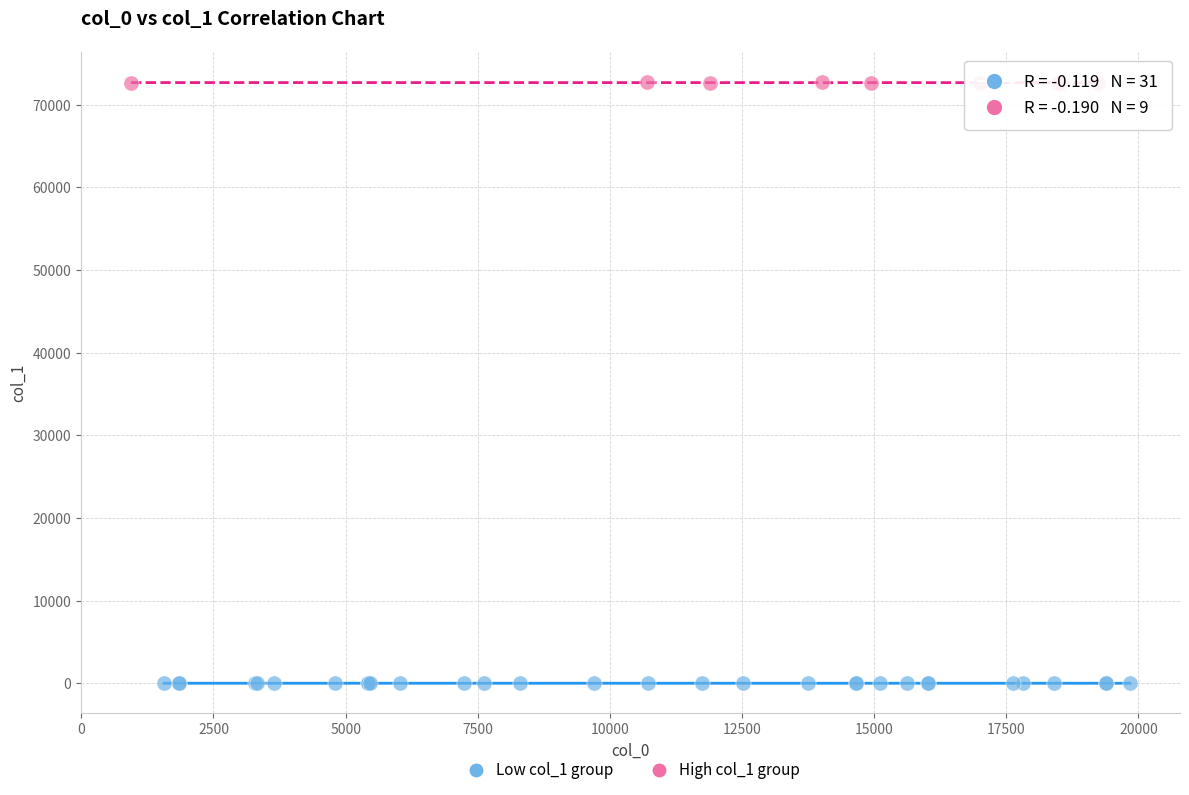

Which series contains the highest Y value?

High col_1 group